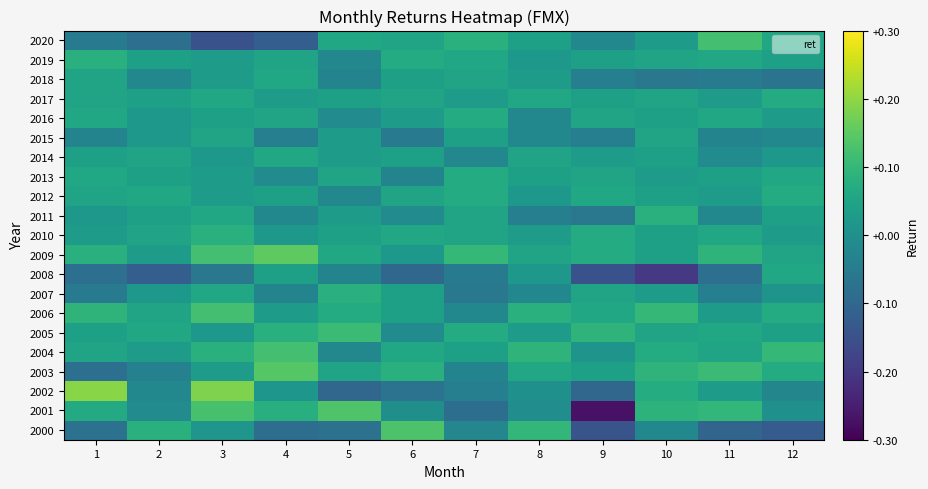

At how many categories does at least one series exceed 0?

12